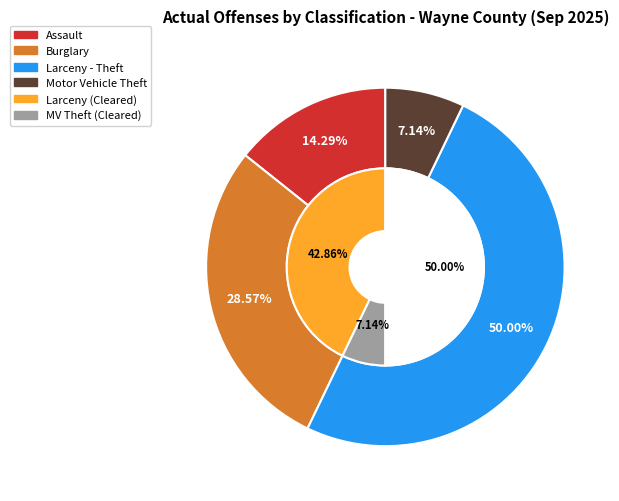

To the nearest percent, what portion does Burglary represent?

29%